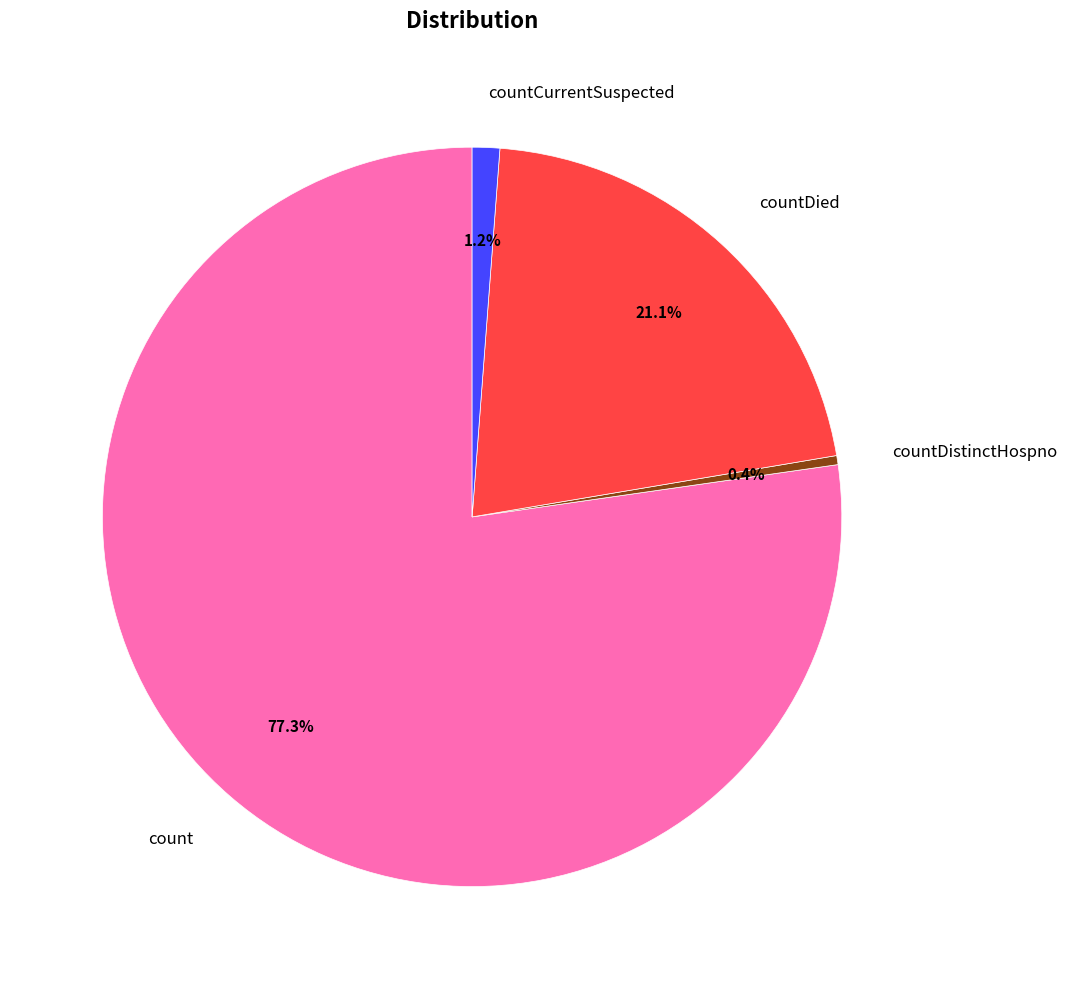

To the nearest percent, what is the difference between the count and countCurrentSuspected slice percentages?

76%